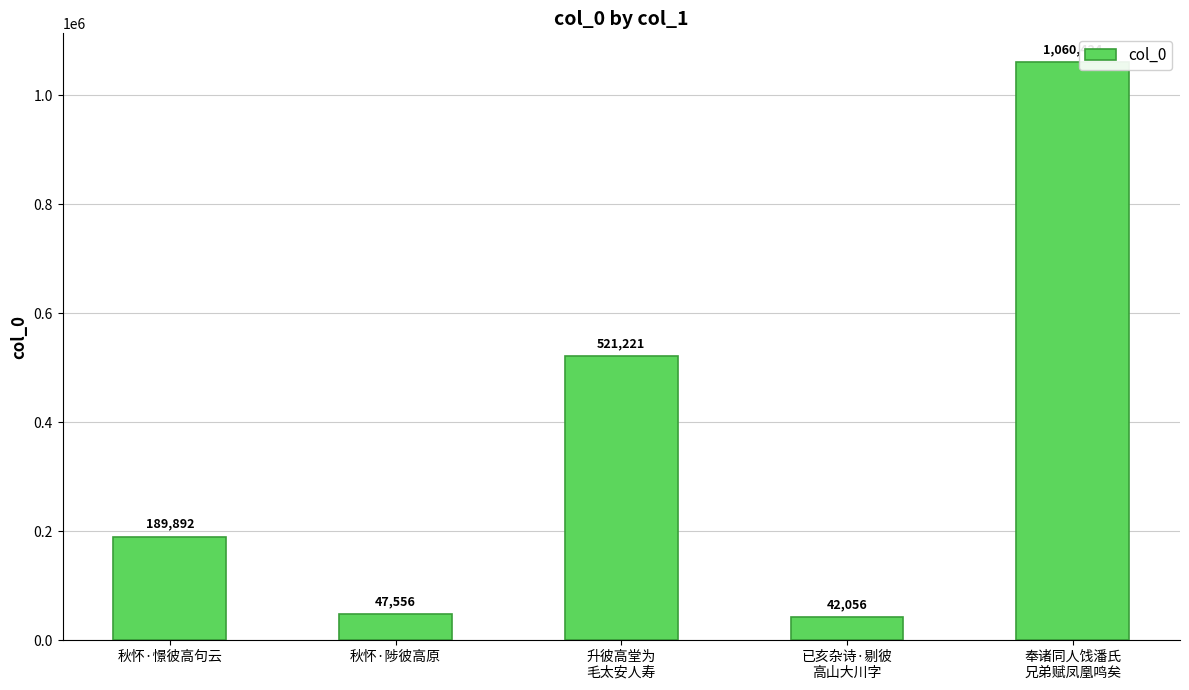

What is the label of the 1st bar from the right?

奉诸同人饯潘氏
兄弟赋凤凰鸣矣